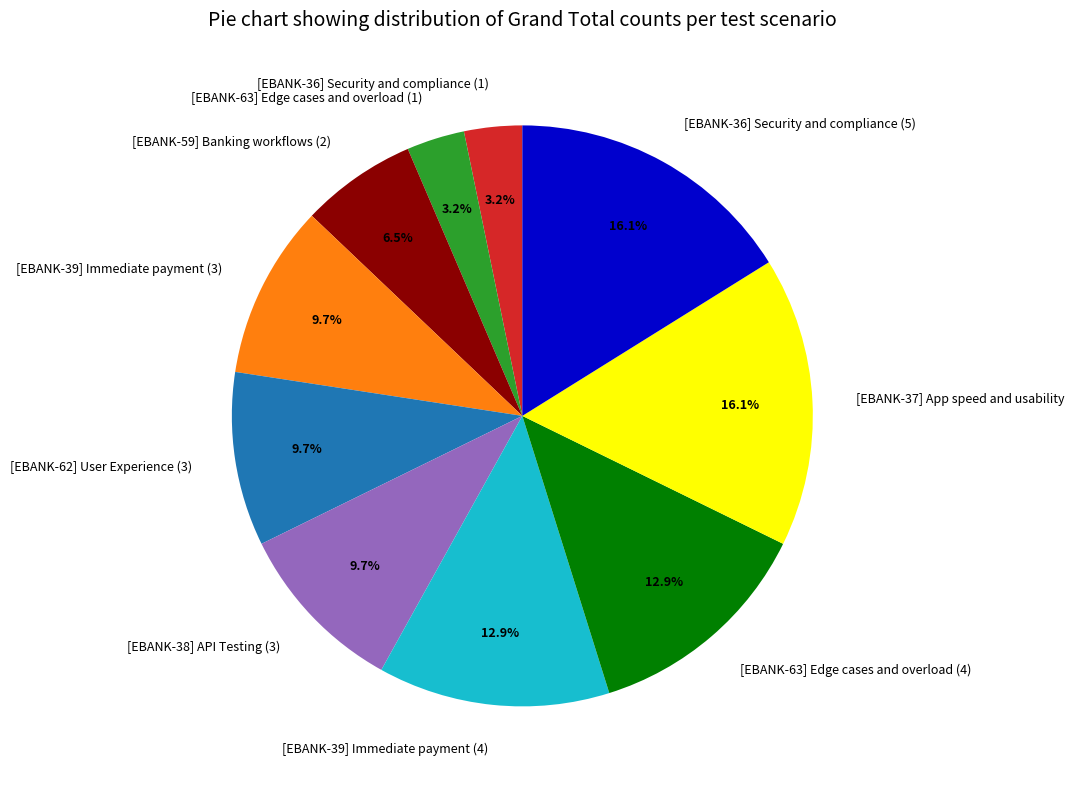

Does [EBANK-59] Banking workflows (2) represent more than half of the total?

No